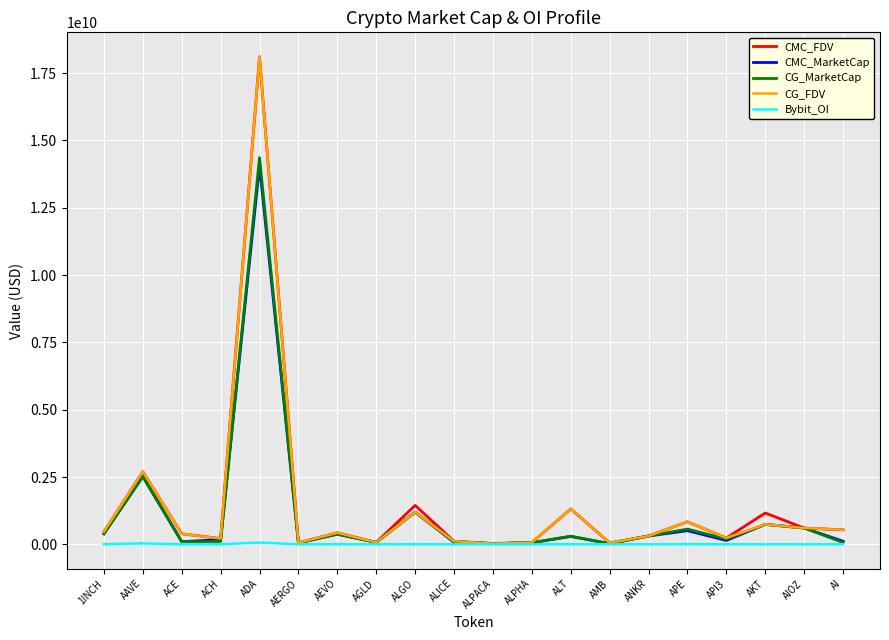

Which label corresponds to the largest value in the chart?

ADA